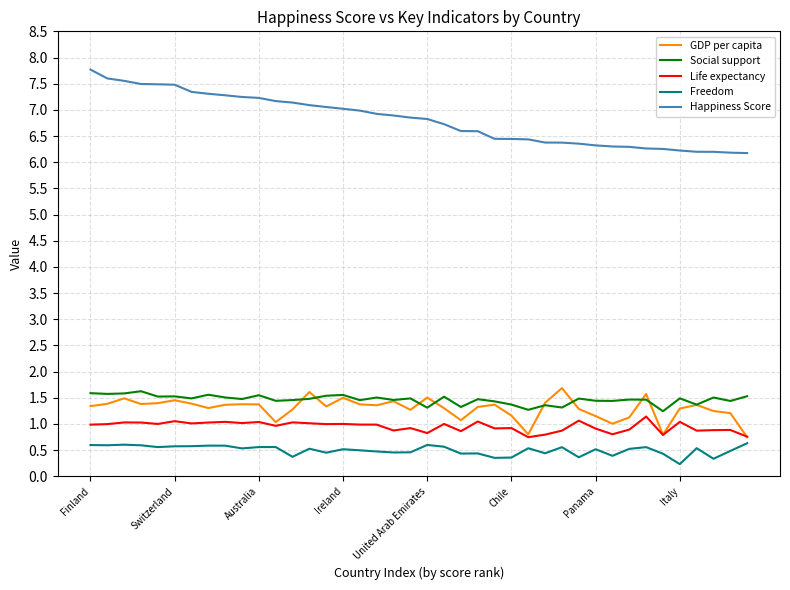

Which series has the largest range (max minus min)?

Happiness Score